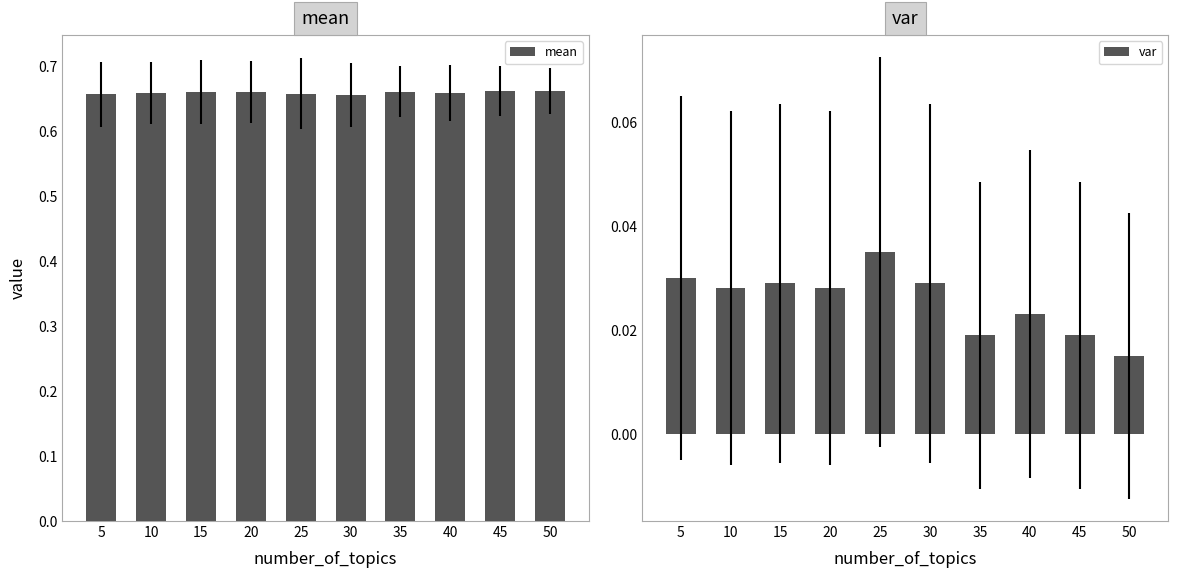

How many series are shown in this chart?

2